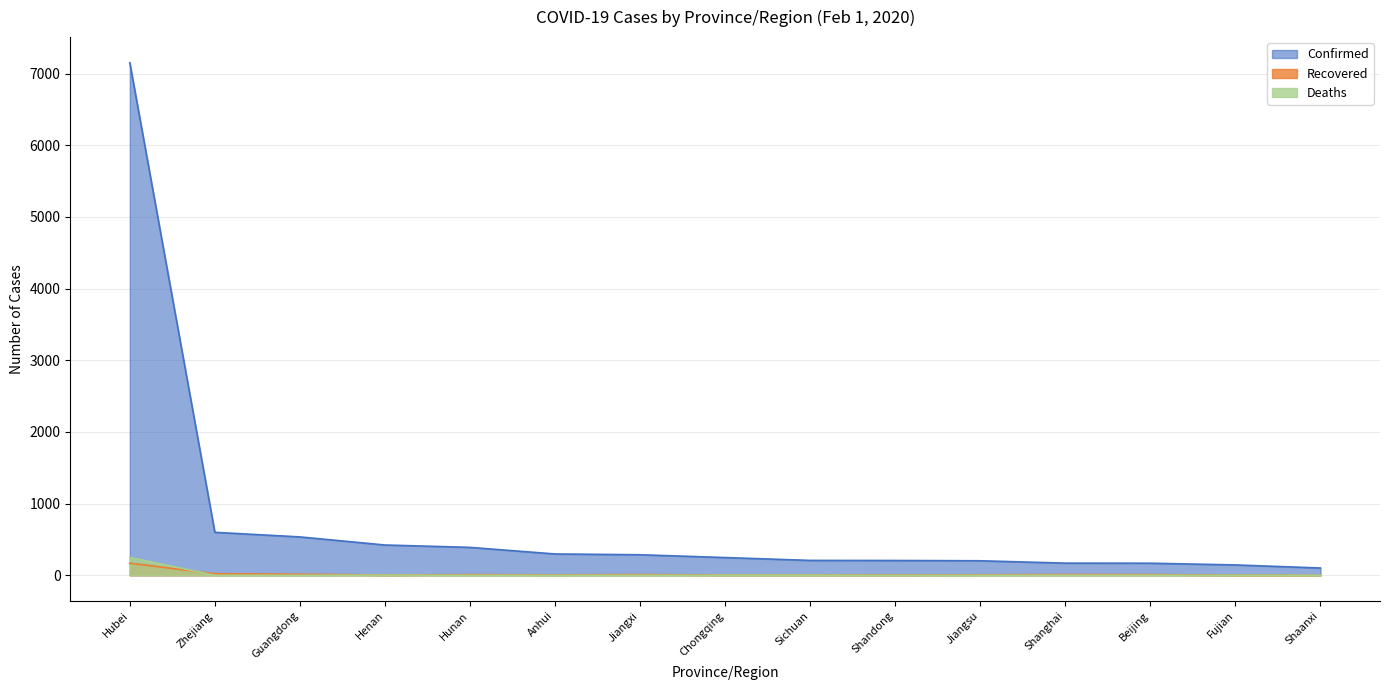

What is the label of the 14th point from the right?

Zhejiang